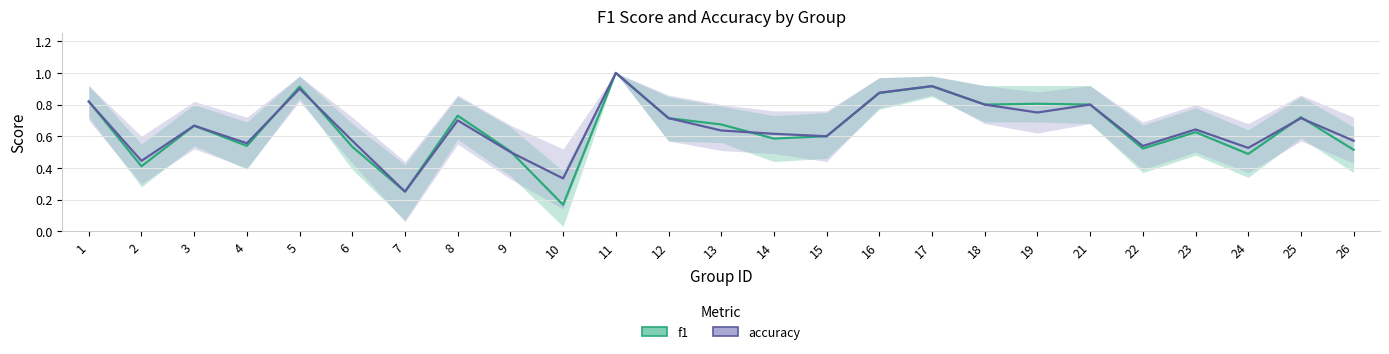

What is the highest value of the accuracy series?

1.0